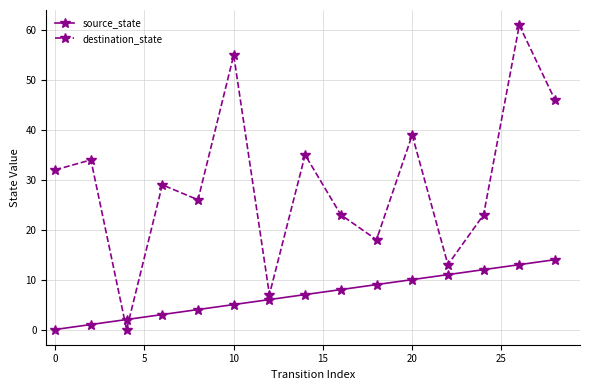

Which series has the widest spread of values?

destination_state